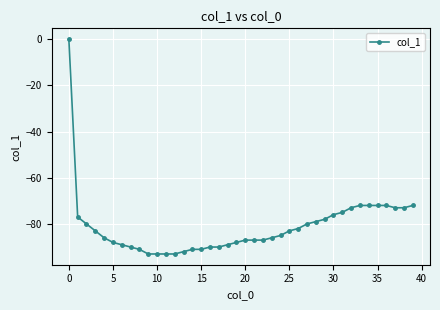

What is the value of the 23rd point from the left?

-87